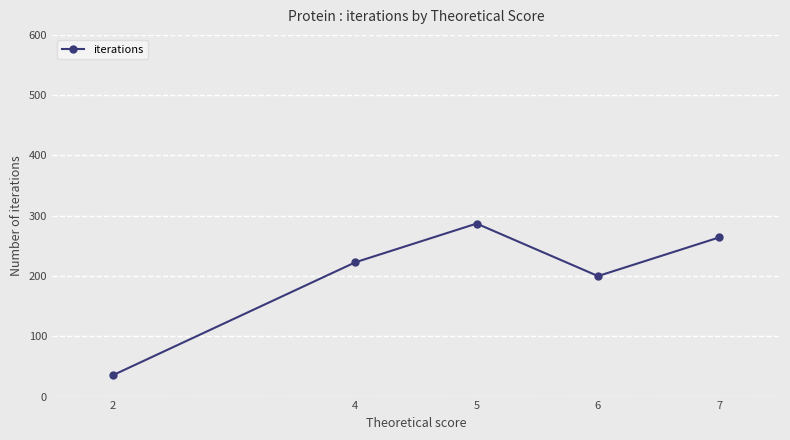

What is the value of the 5th point from the left?

264.1